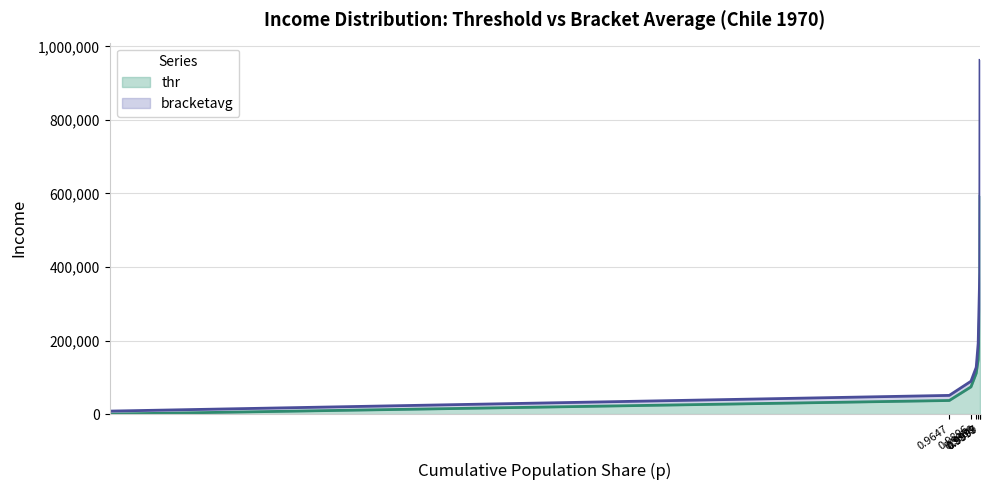

At which category is the sum across all series the highest?

0.9999